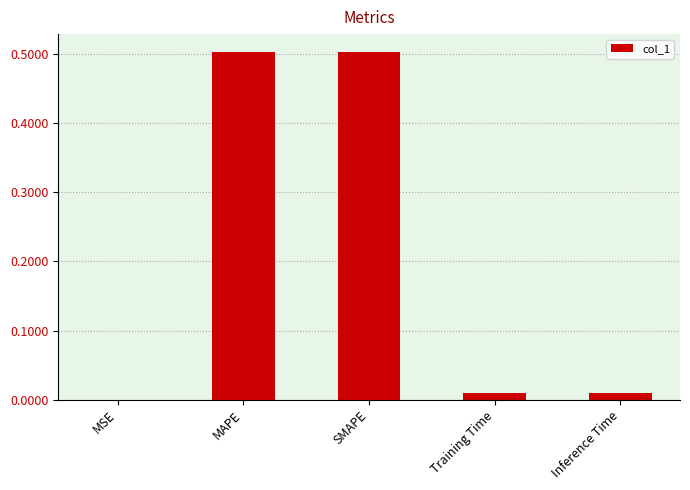

Does the chart contain stacked bars?

No